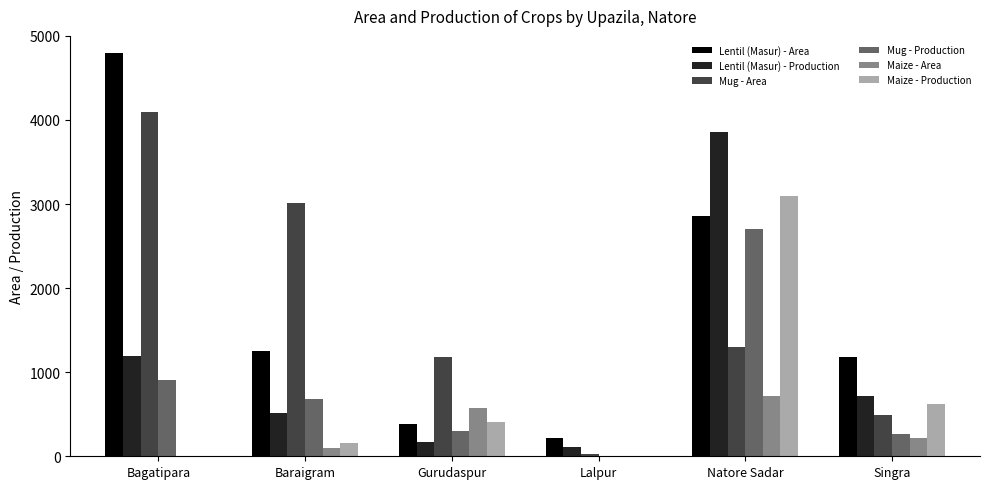

What is the sum of all Maize - Area values?

1610